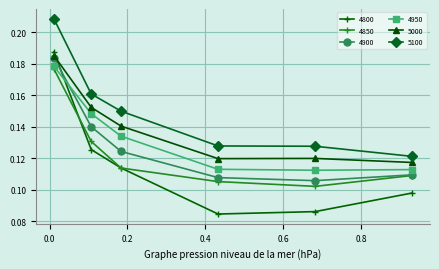

At how many categories does at least one series exceed 0?

6